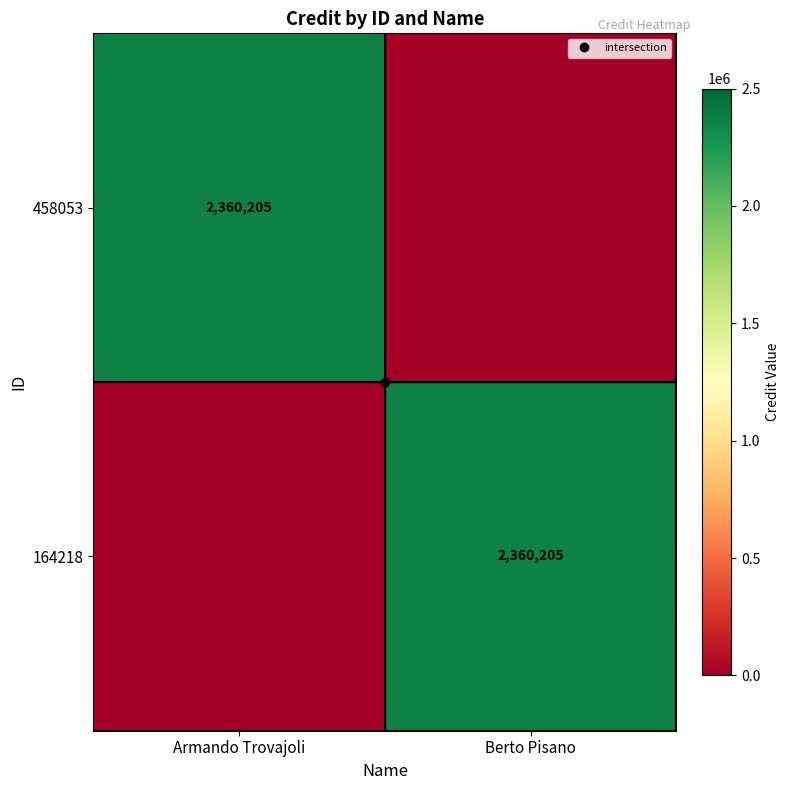

List the series in order of their peak value, lowest first.

458053, 164218